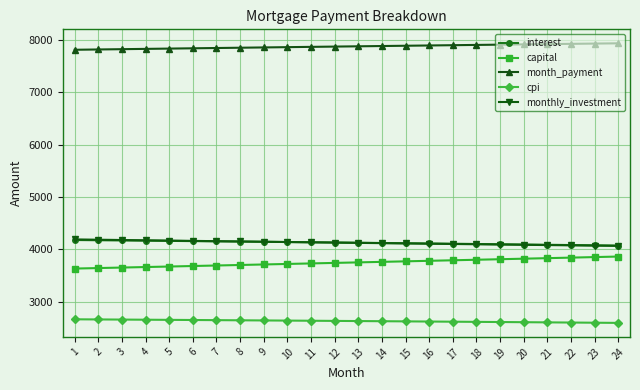

Where does the monthly_investment series first go above 4128?

1